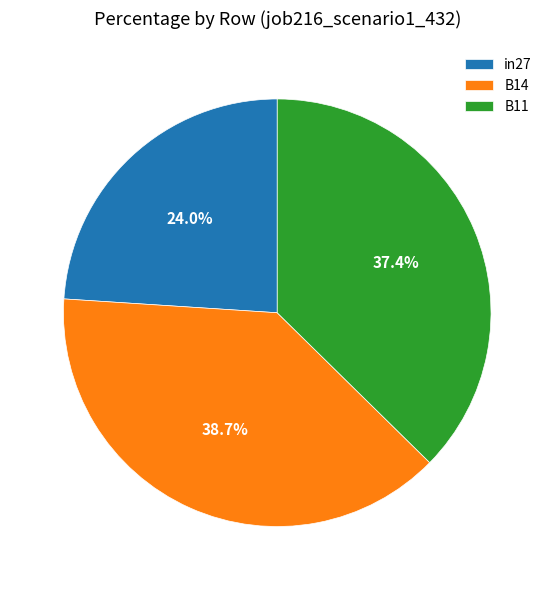

Between B11 and B14, which is larger?

B14